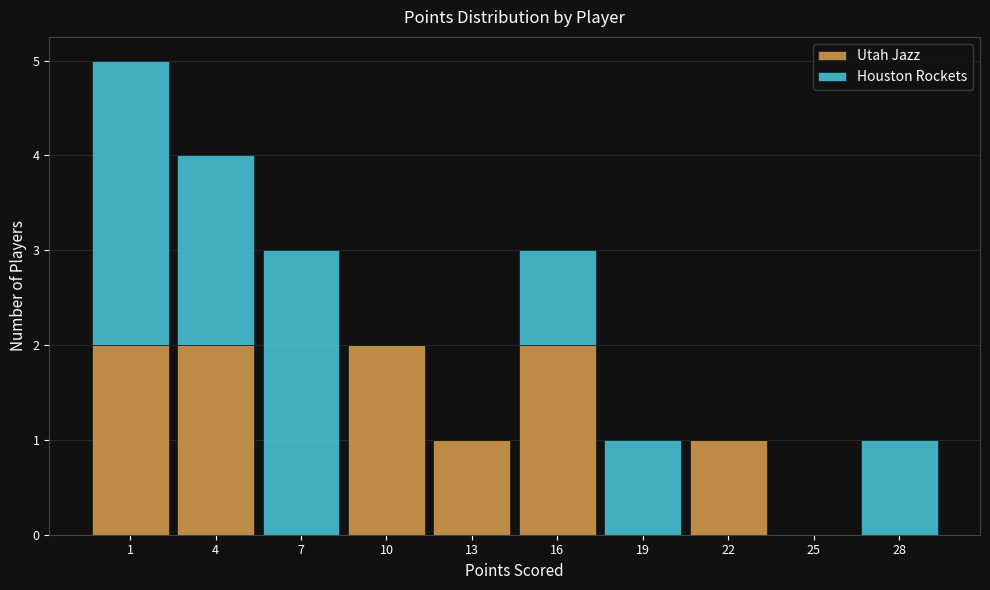

Reading left to right, what are the values for Utah Jazz?

1=2	4=2	7=0	10=2	13=1	16=2	19=0	22=1	25=0	28=0